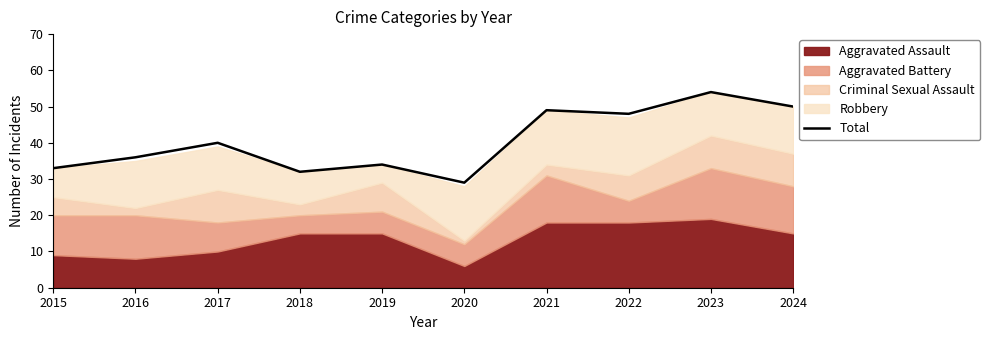

What is the greatest value displayed?

54